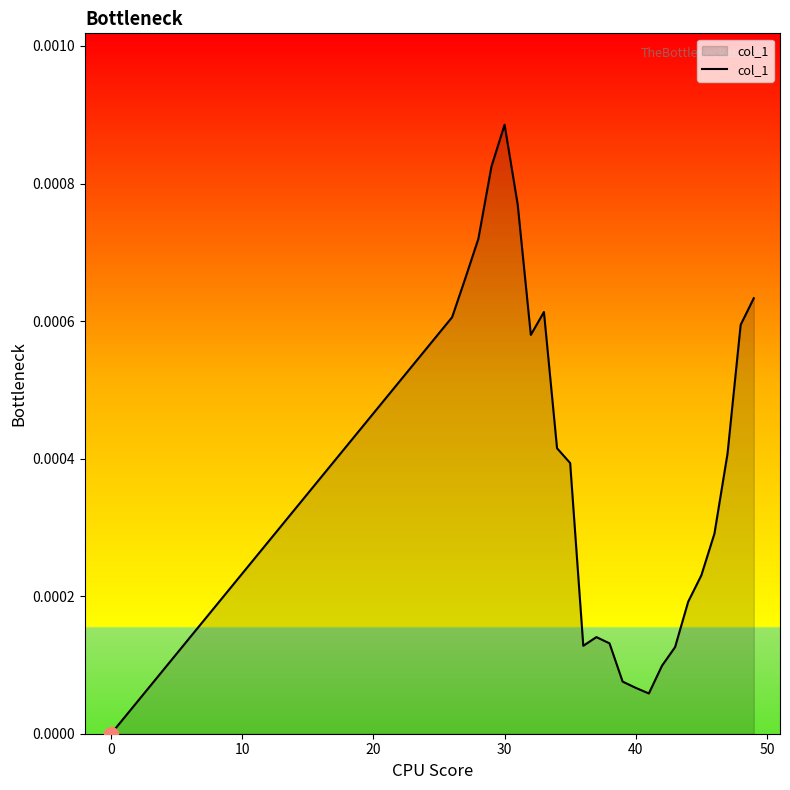

Which label corresponds to the largest value in the chart?

30